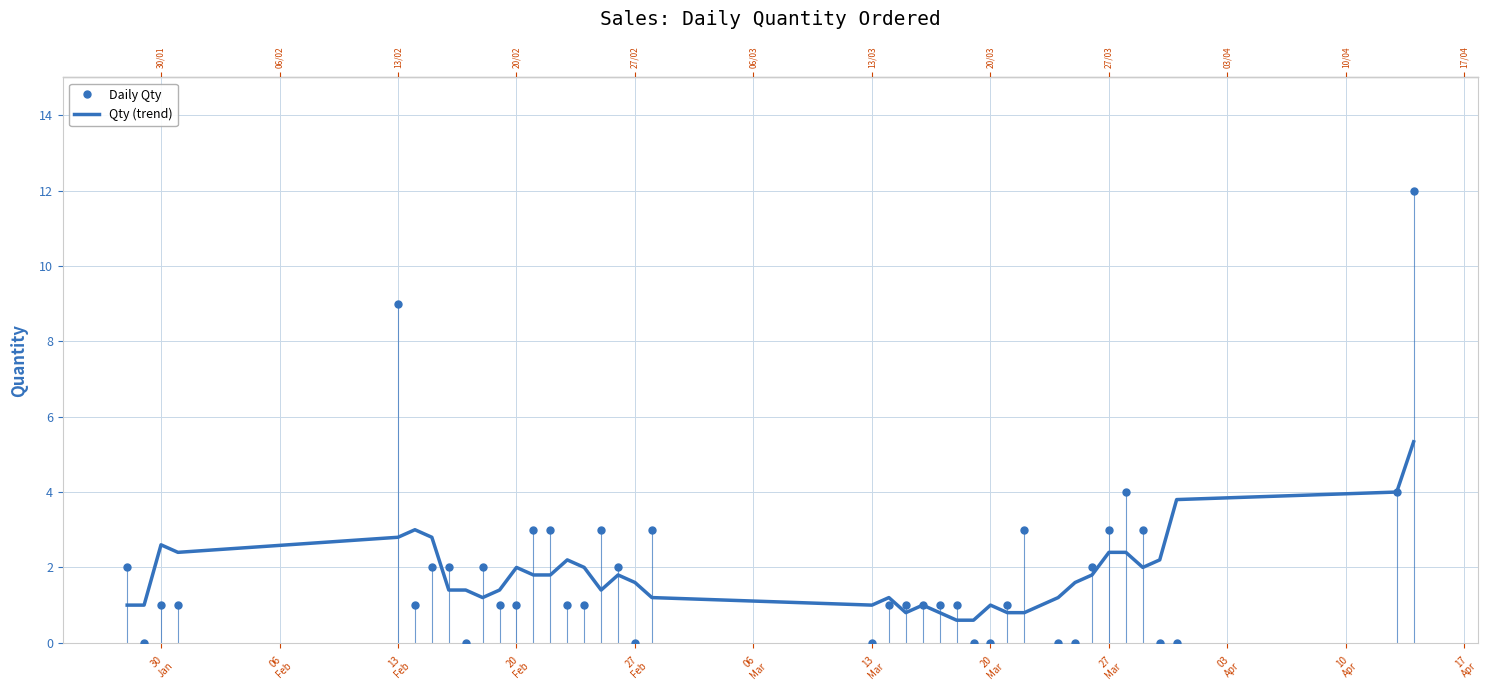

Rank the series by their maximum value, from lowest to highest.

Qty (trend), Daily Qty